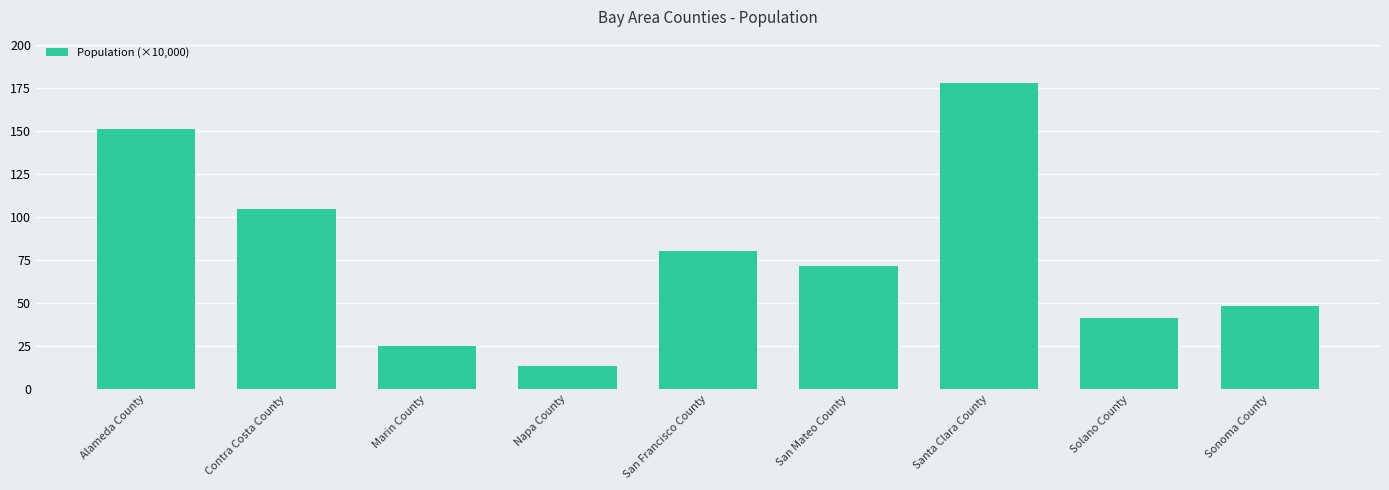

Rank the categories by value from highest to lowest.

Santa Clara County, Alameda County, Contra Costa County, San Francisco County, San Mateo County, Sonoma County, Solano County, Marin County, Napa County